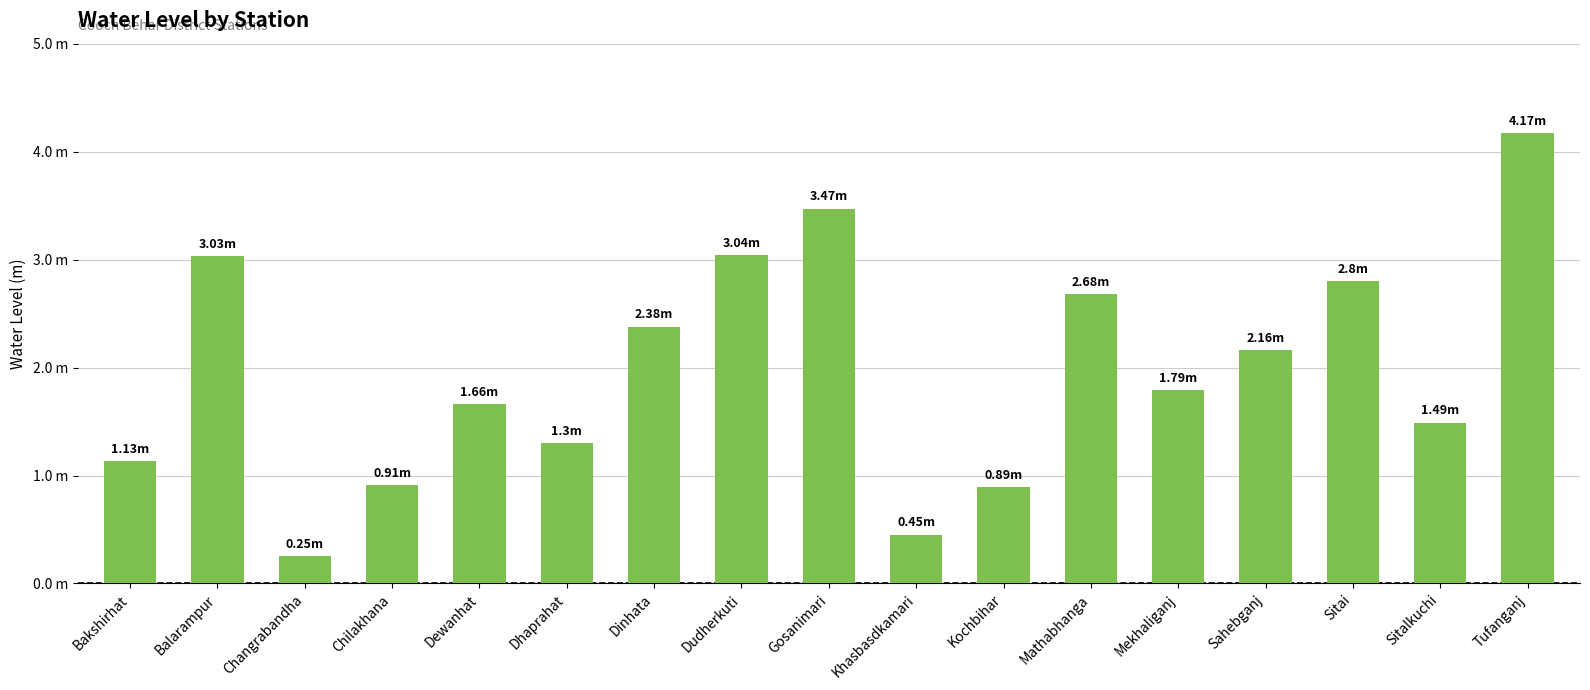

What is the sum of all values?

33.6